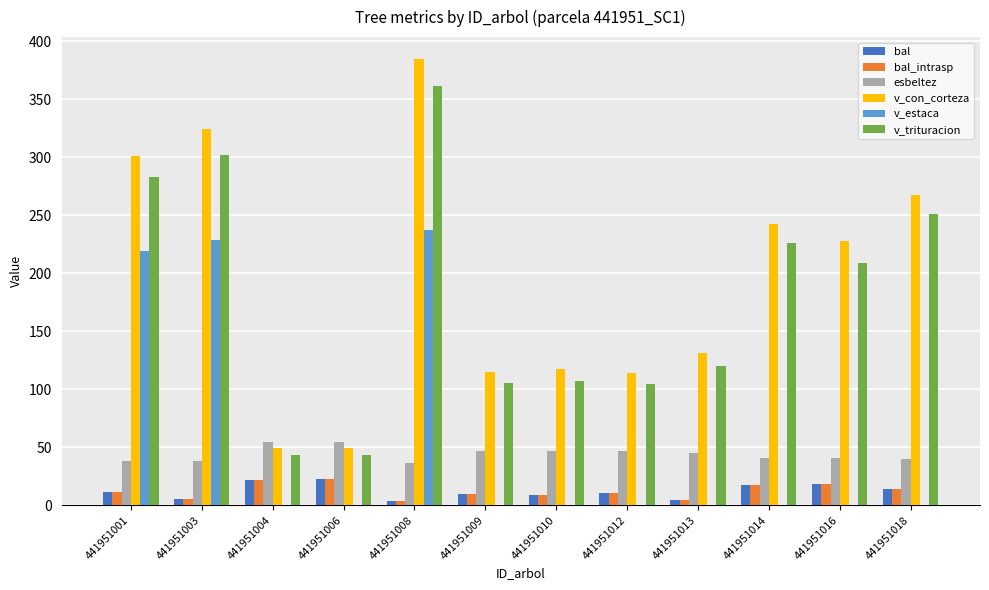

Where does the esbeltez series first go above 45?

441951004